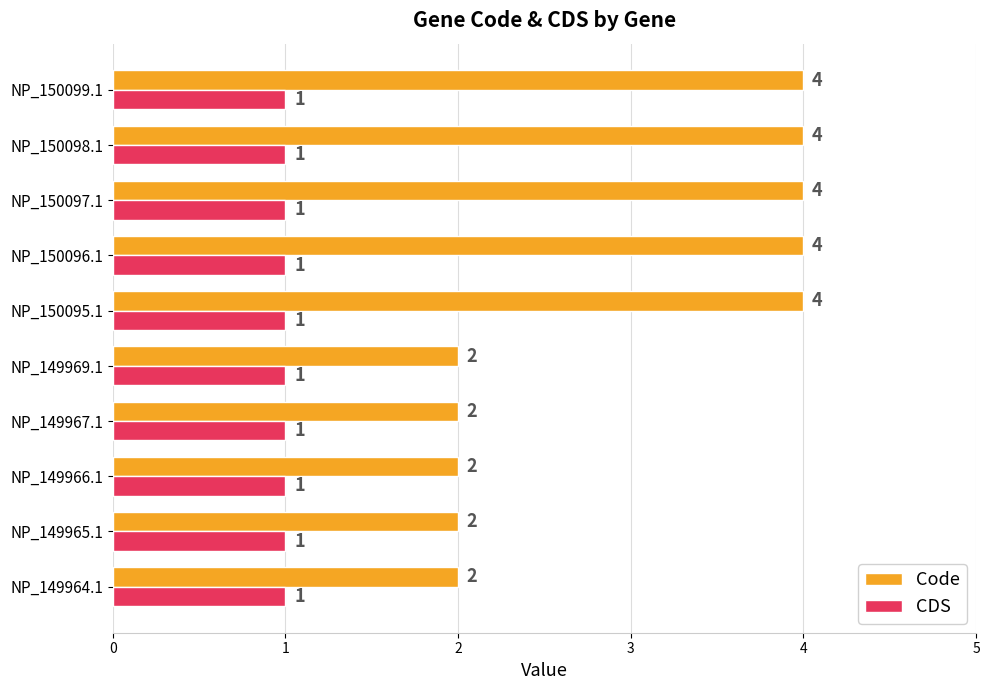

What is the maximum value shown in the chart?

4